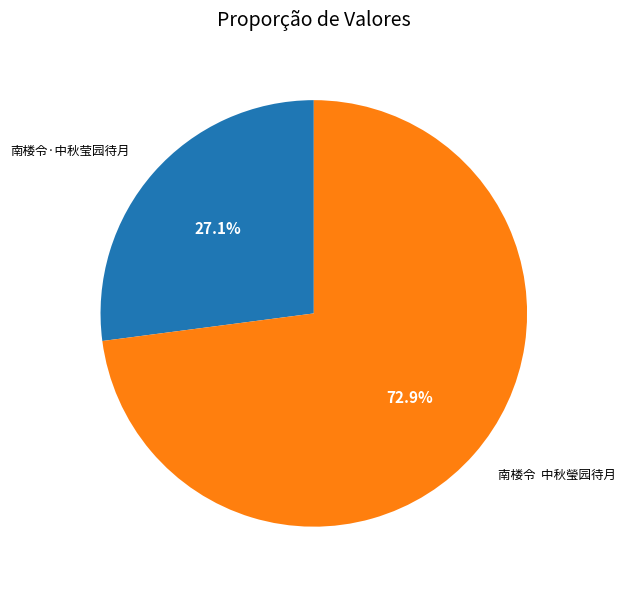

Does any single category account for the majority?

Yes